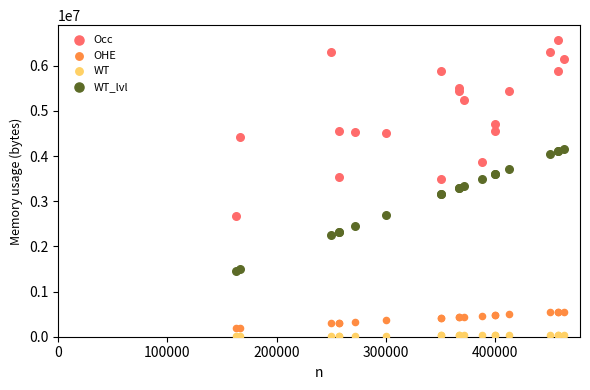

Which series contains the highest Y value?

Occ